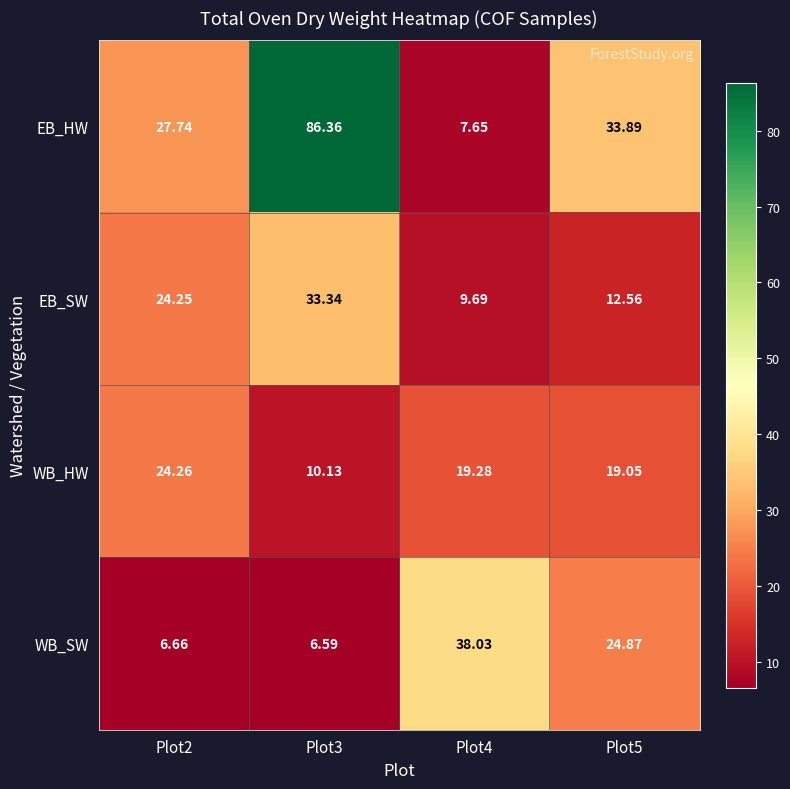

What is the spread (max minus min) of values at Plot2?

21.1